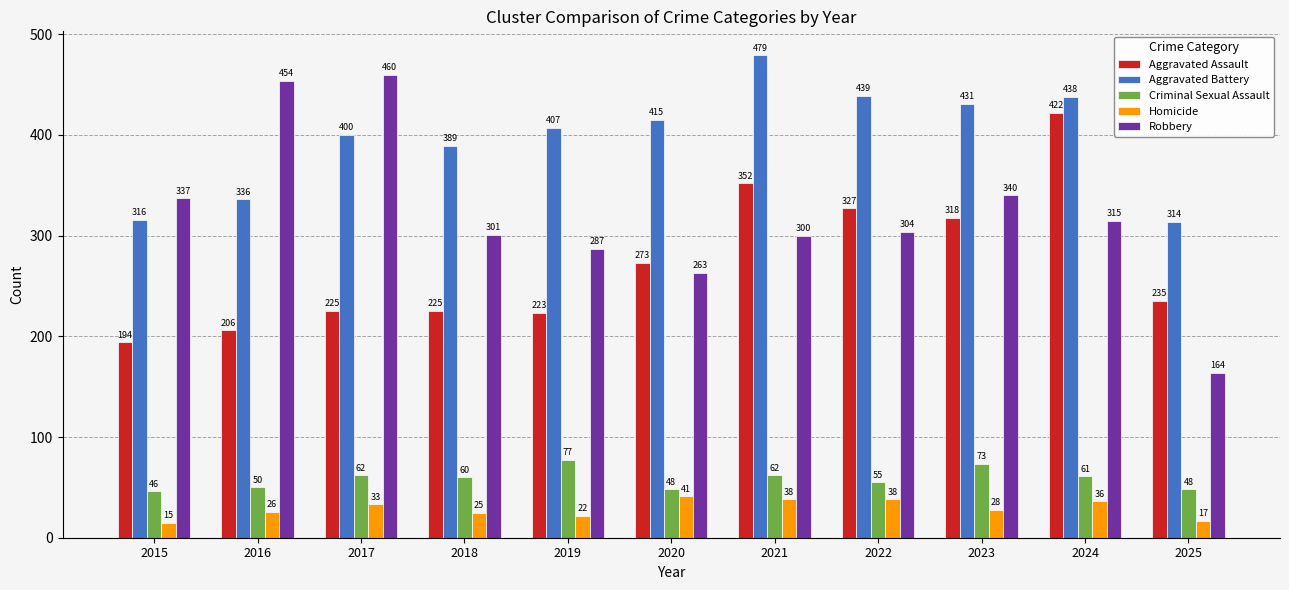

Rank the series by their maximum value, from lowest to highest.

Homicide, Criminal Sexual Assault, Aggravated Assault, Robbery, Aggravated Battery